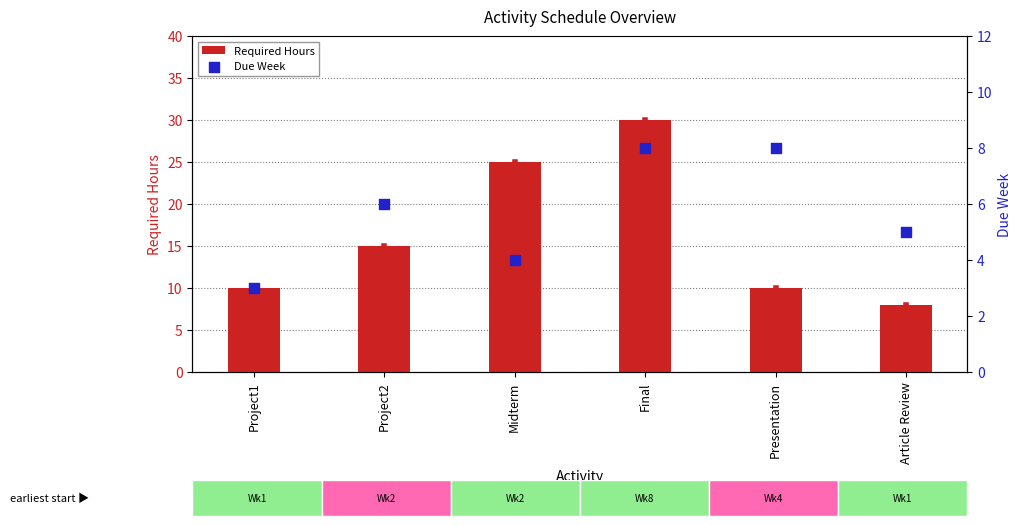

Is the value of Required Hours at Final greater than the value of Due Week at Final?

Yes